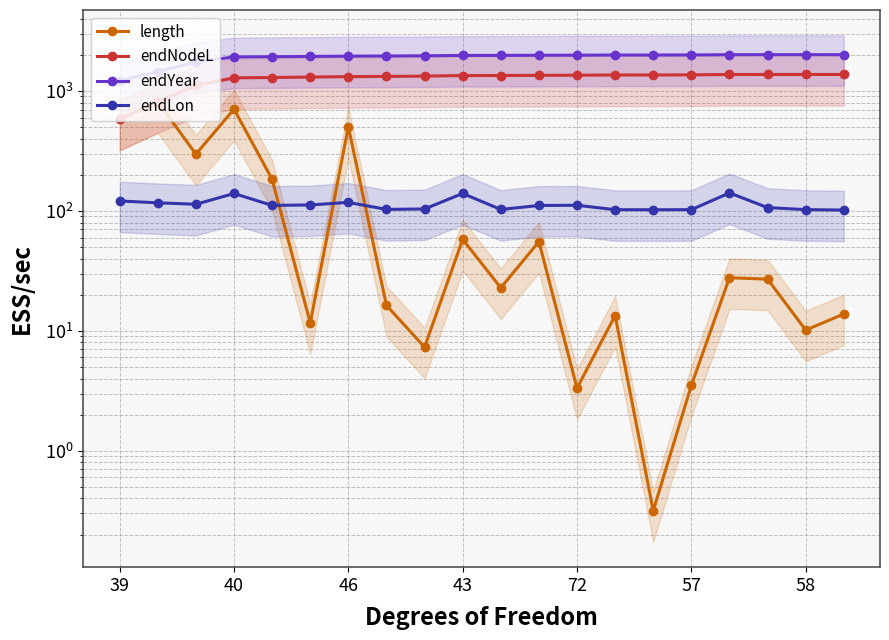

Which series ends up on top after the final intersection of length and endLon?

endLon